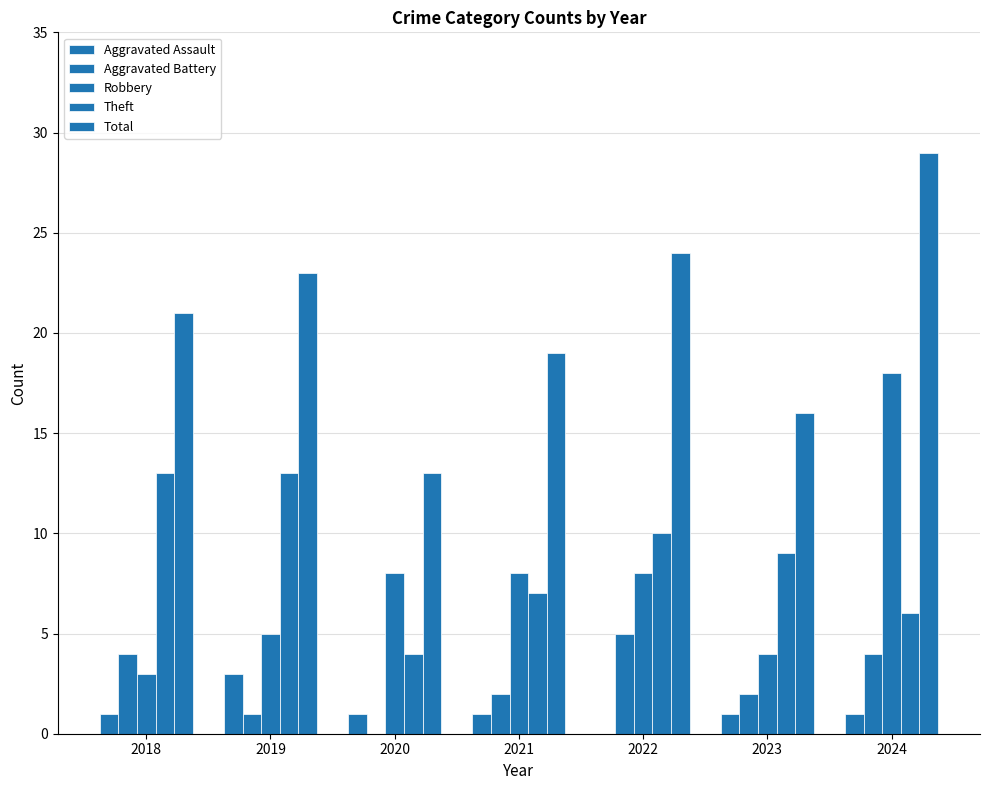

How many positive values does the Aggravated Battery series have?

6